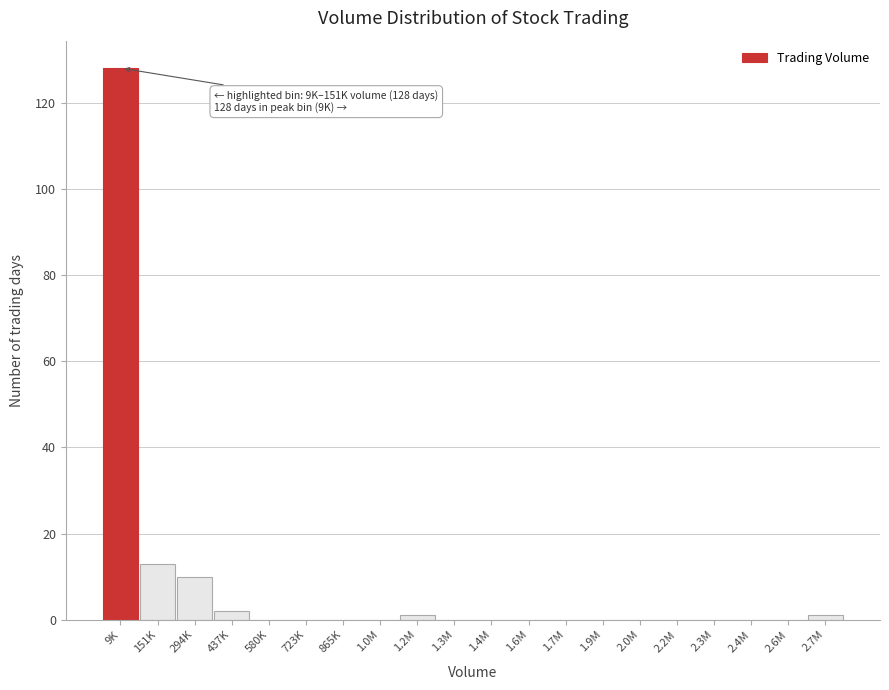

Reading left to right, extract all data points from this chart.

9K=128	151K=13	294K=10	437K=2	580K=0	723K=0	865K=0	1.0M=0	1.2M=1	1.3M=0	1.4M=0	1.6M=0	1.7M=0	1.9M=0	2.0M=0	2.2M=0	2.3M=0	2.4M=0	2.6M=0	2.7M=1